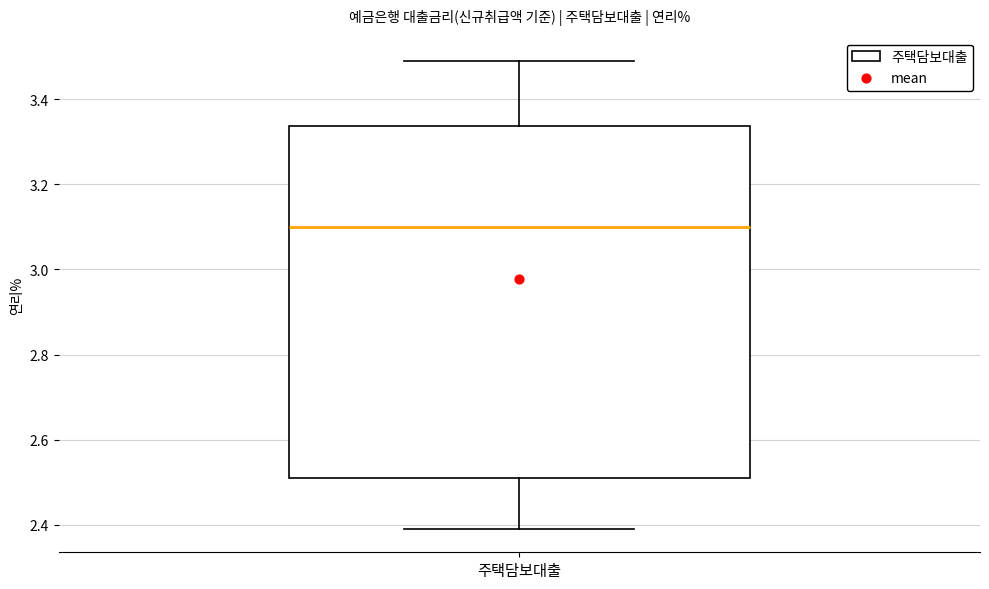

Where does the upper whisker of the box for 주택담보대출 end on the y-axis? The values are not printed on the chart, so give them approximately, as read against the axis.

3.50